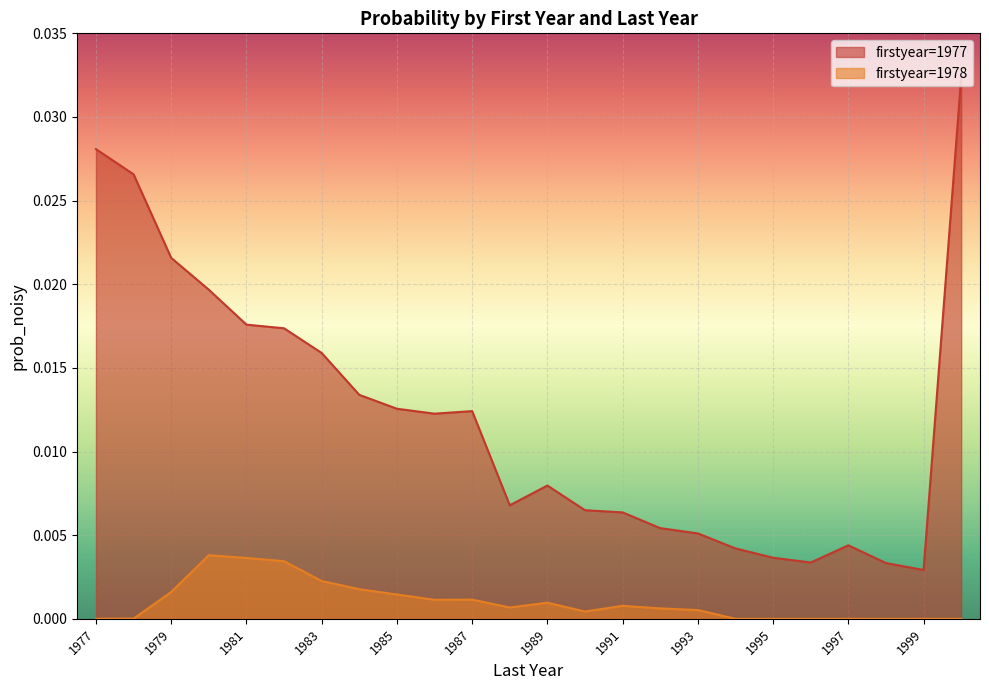

At which category is the sum across all series the highest?

2000